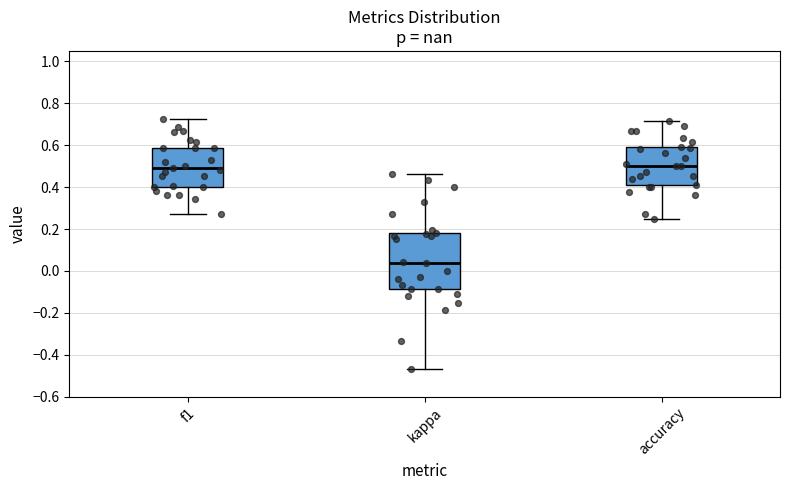

Comparing the boxes themselves (not the whiskers), which one is the tallest?

kappa